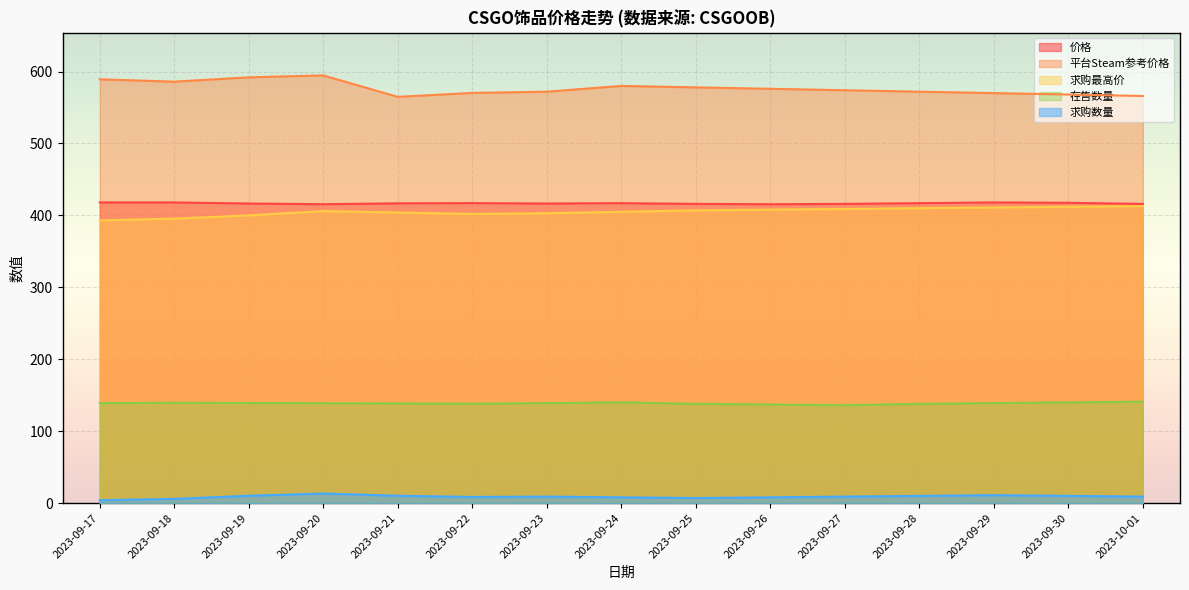

At which category does 求购数量 reach its first local valley?

2023-09-22